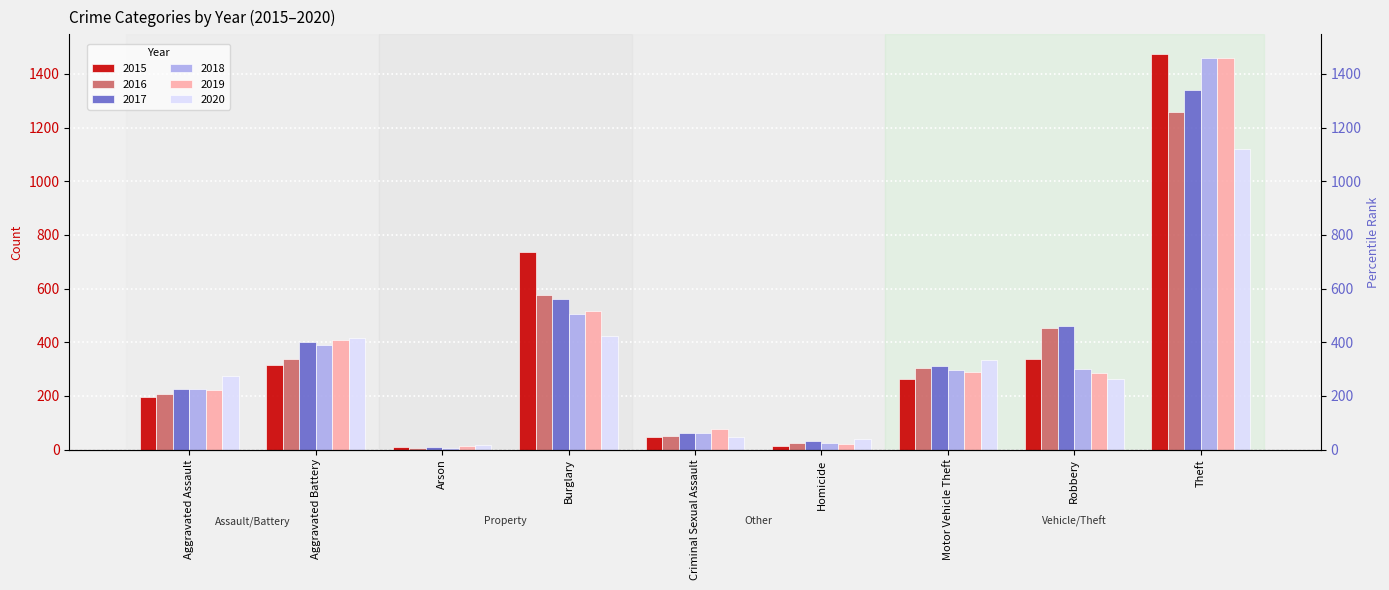

At Criminal Sexual Assault, list the series in order from largest to smallest.

2019, 2017, 2018, 2016, 2020, 2015